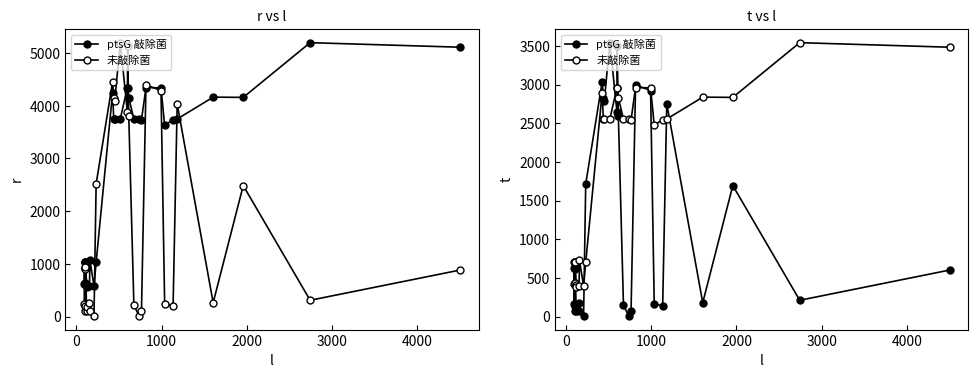

The value of ptsG 敲除菌 at 29 is 143.2. True or false?

False